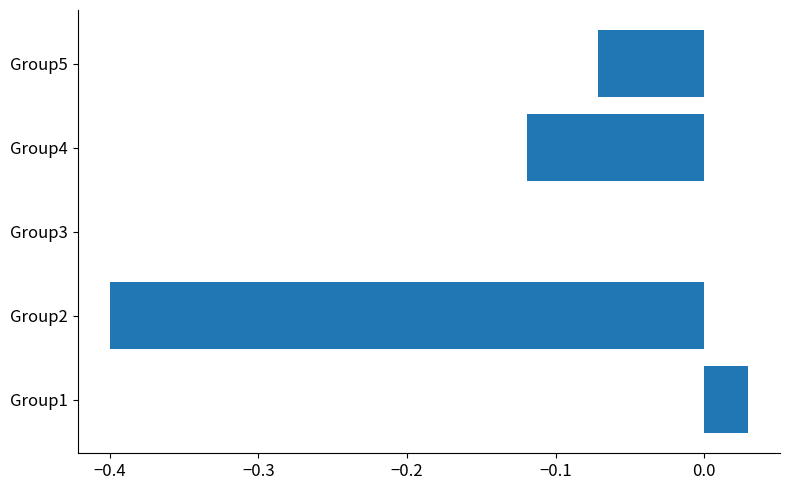

Which label corresponds to the largest value in the chart?

Group1